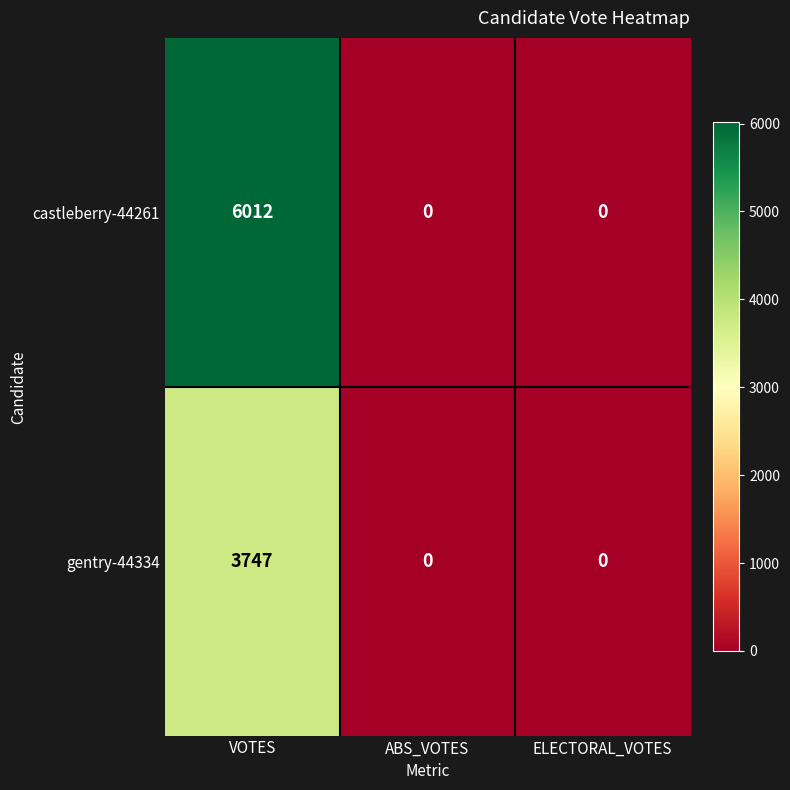

How many distinct data groups are displayed?

2